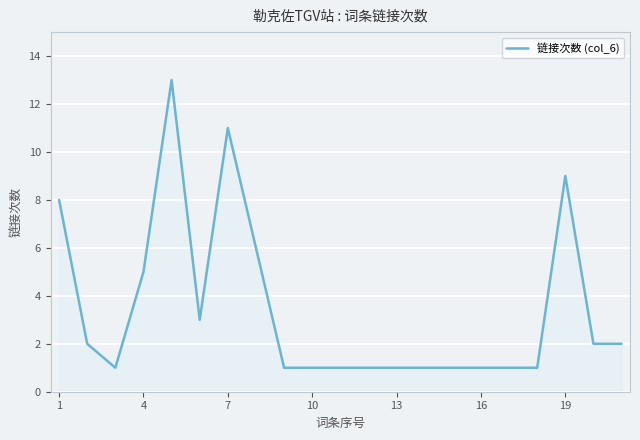

What is the greatest value displayed?

13